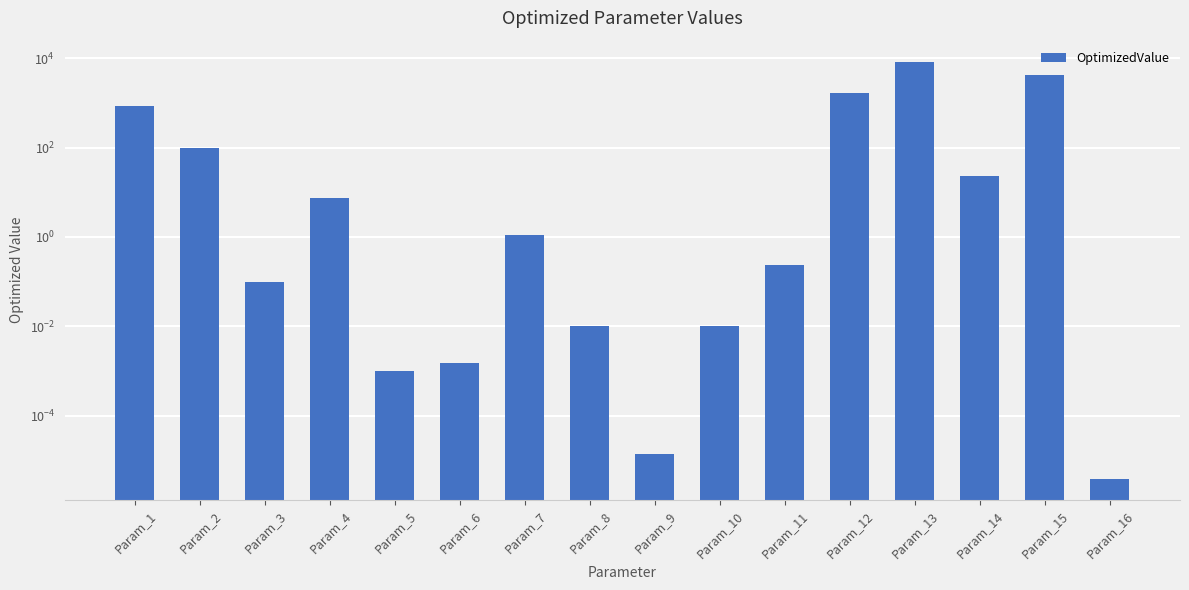

Read the value at Param_15.

4150.8